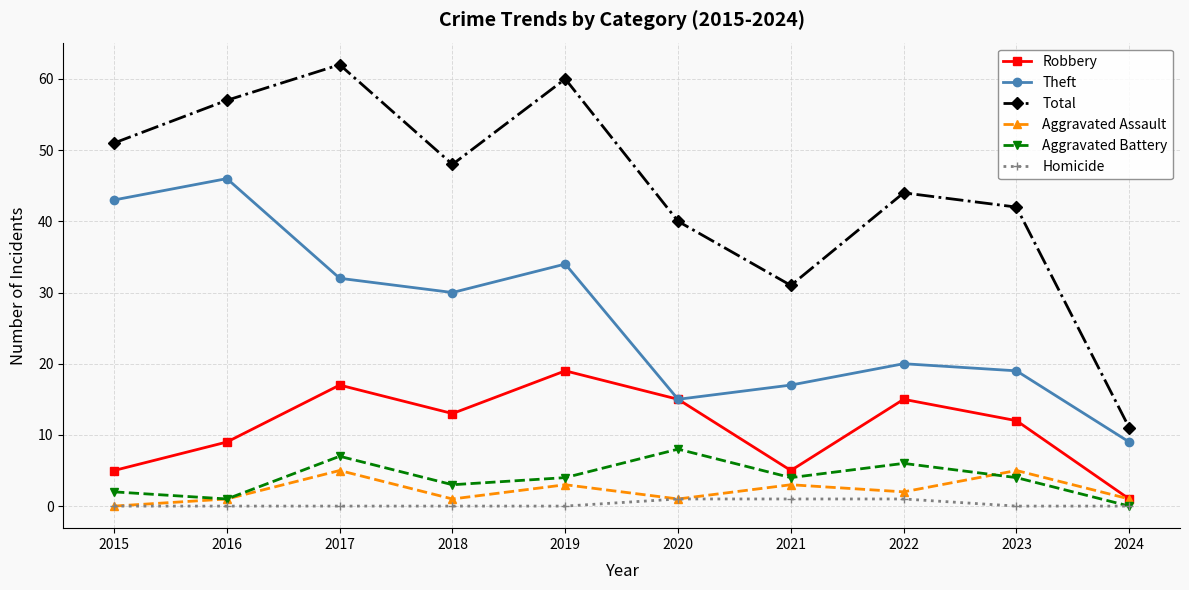

At which label is Aggravated Assault closest to 2?

2022